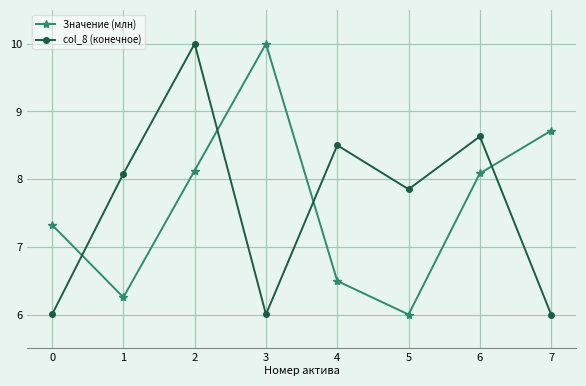

The value of col_8 (конечное) at 2 is 16.7. True or false?

False